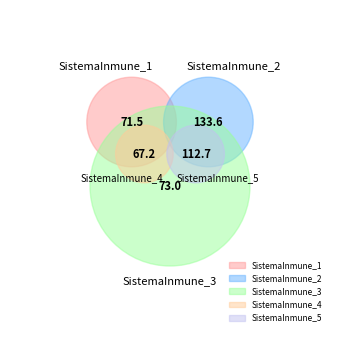

Does any single category account for the majority?

No